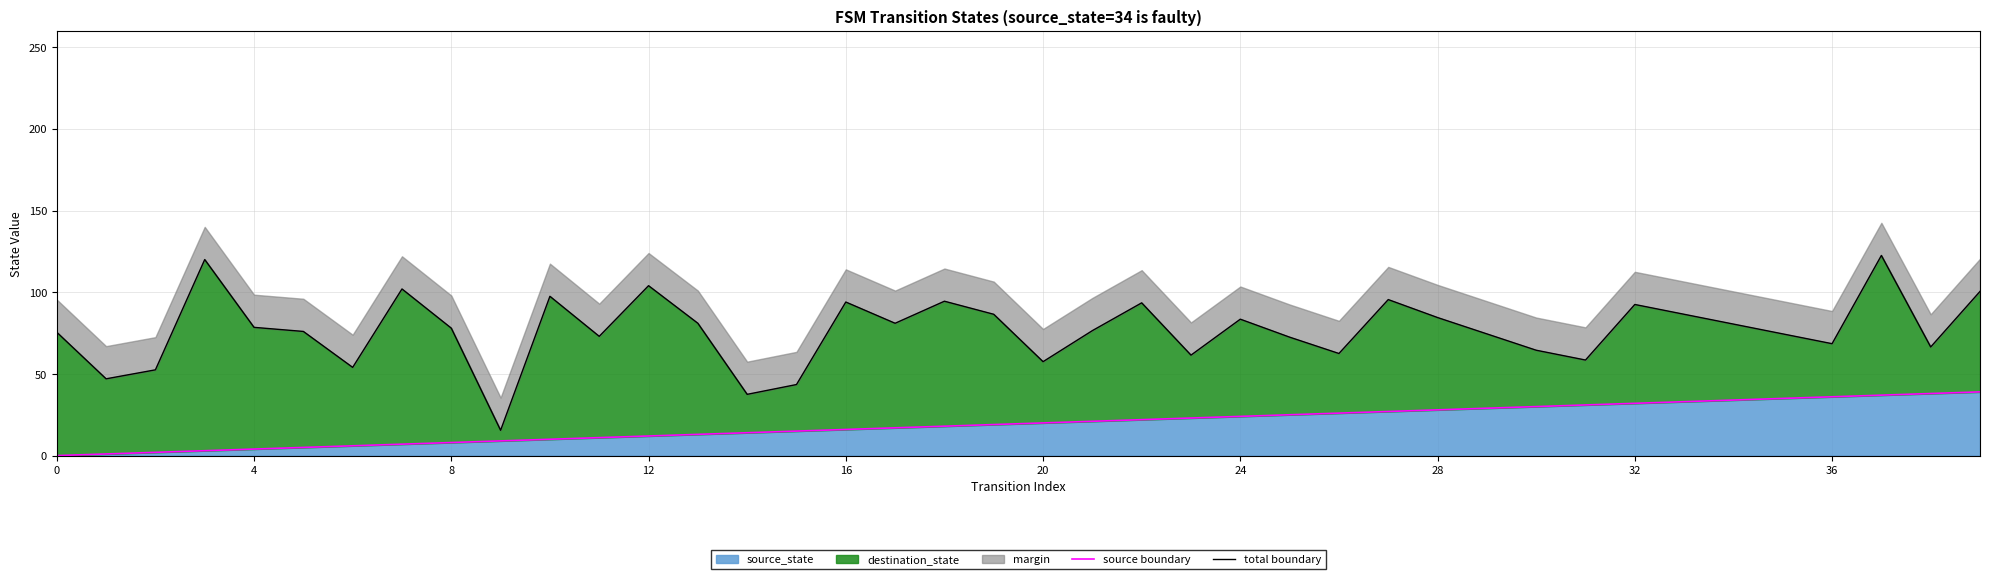

What is the average value of the source boundary series?

19.5